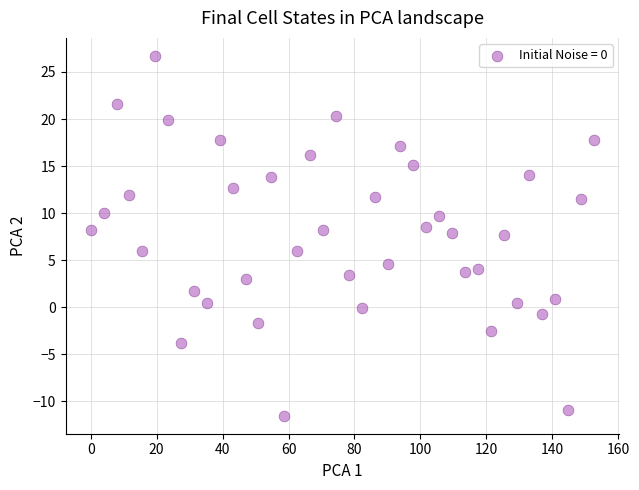

What is the range of Y values (max minus min)?

38.2